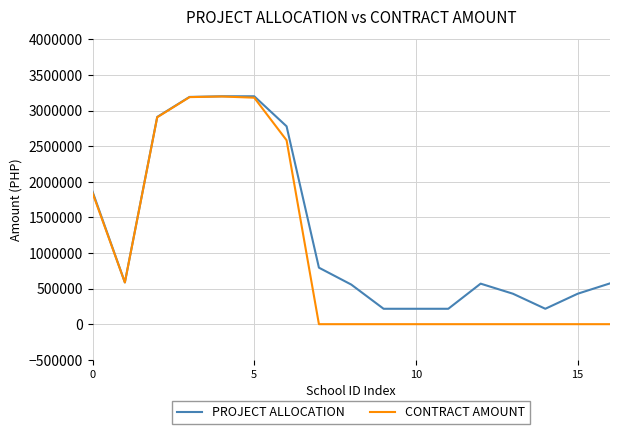

Which series has the largest range (max minus min)?

CONTRACT AMOUNT